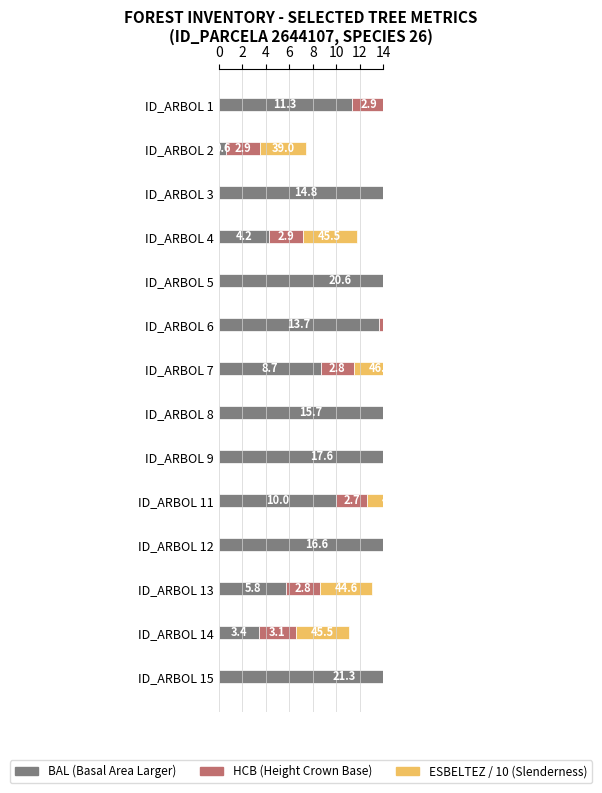

The hcb series shows 2.9 at ID_ARBOL 2. True or false?

True